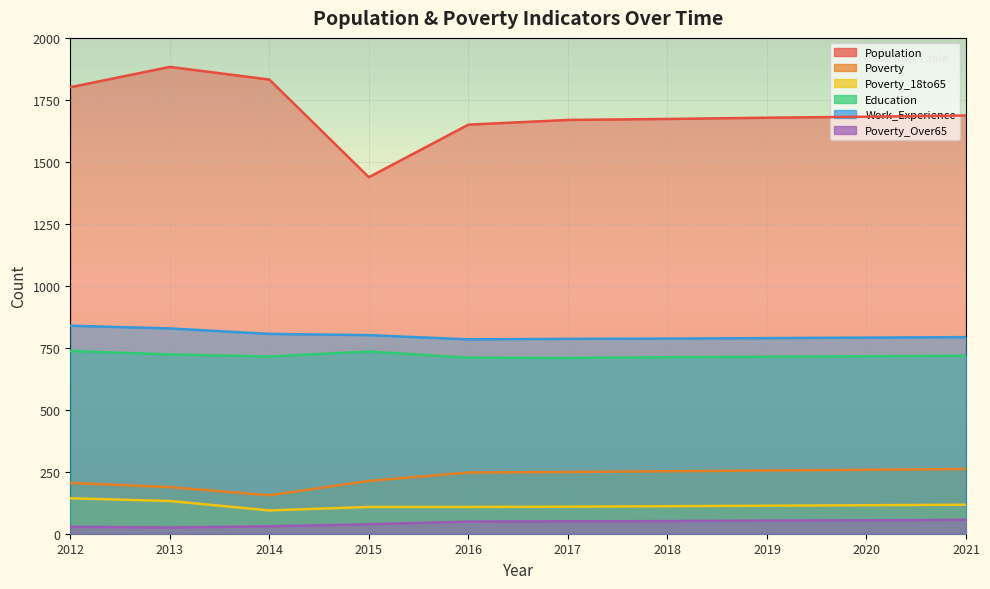

What is the difference between the second highest and second lowest values in the Work_Experience series?

42